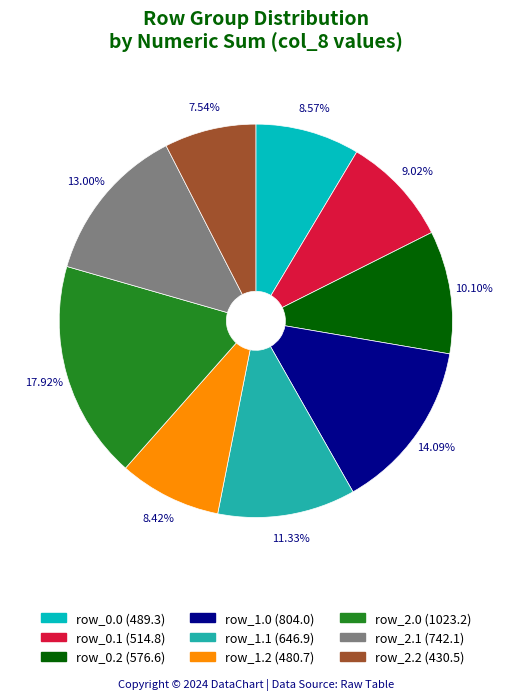

True or false: row_0.0 accounts for 15% of the total.

False